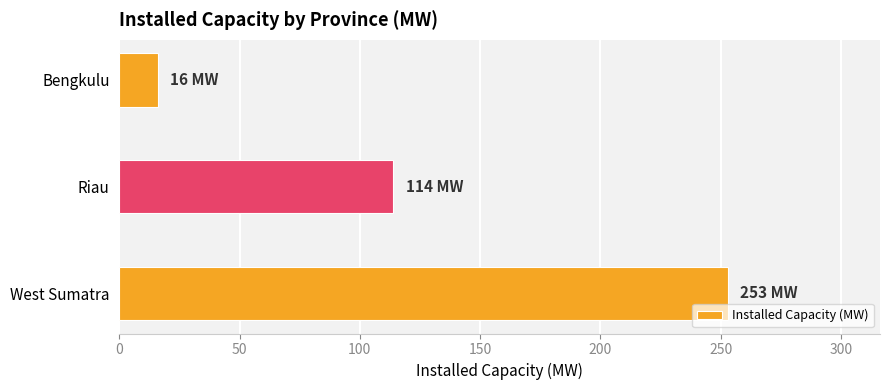

Rank the categories by value from lowest to highest.

Bengkulu, Riau, West Sumatra